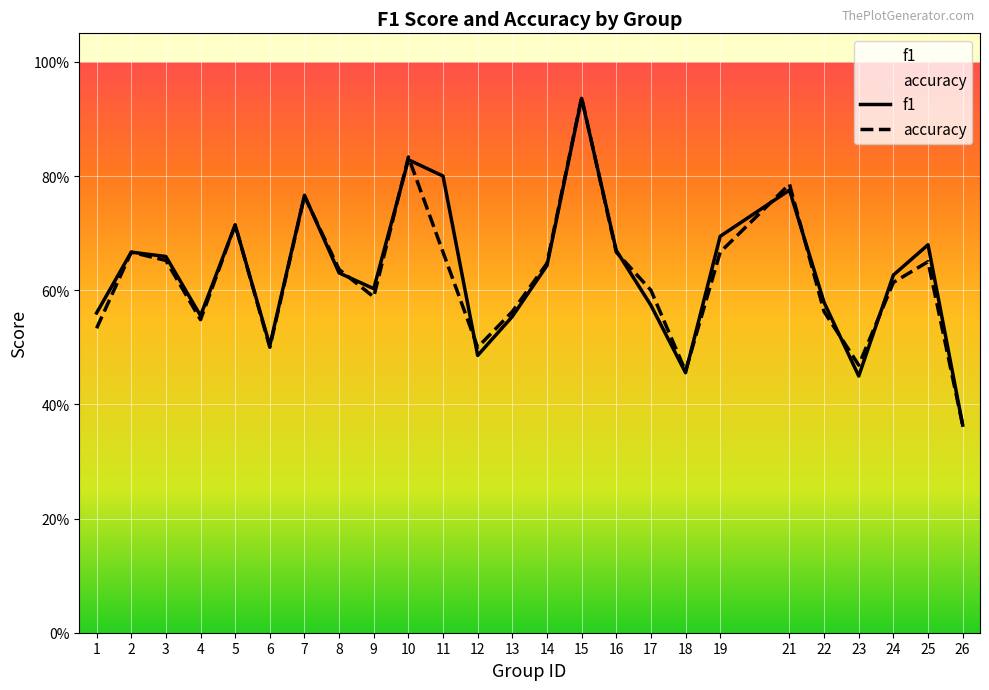

What is the sum of the accuracy values at 14 and 11?

1.3